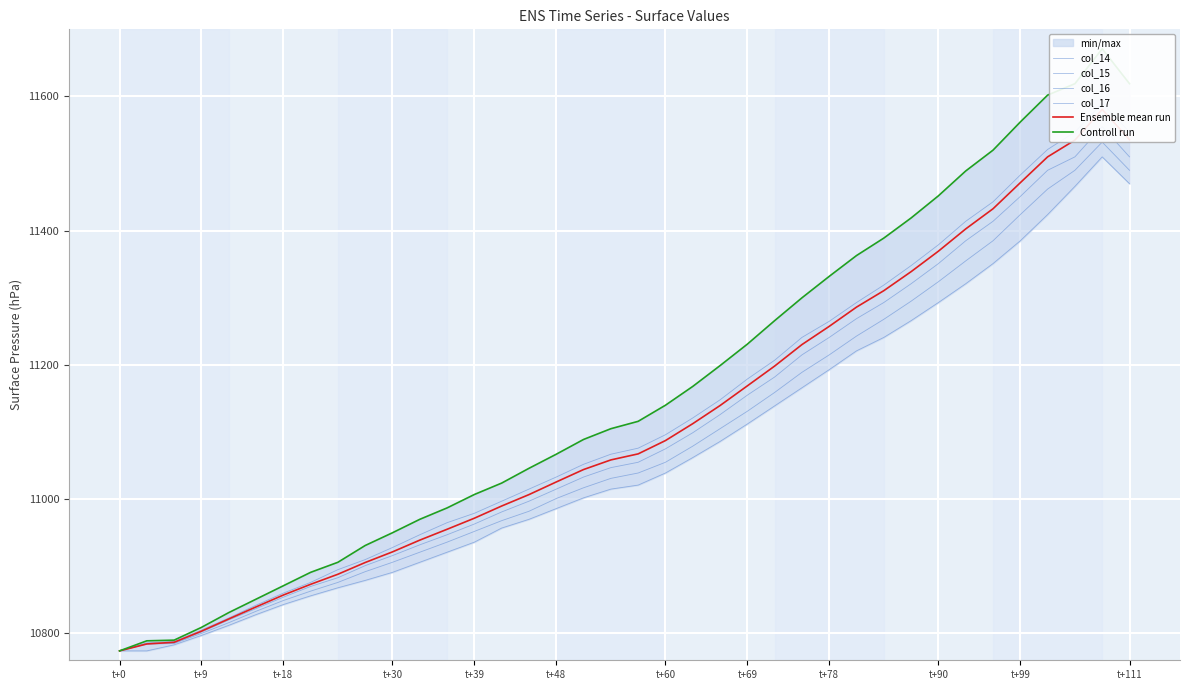

How many data points does each series have?

38